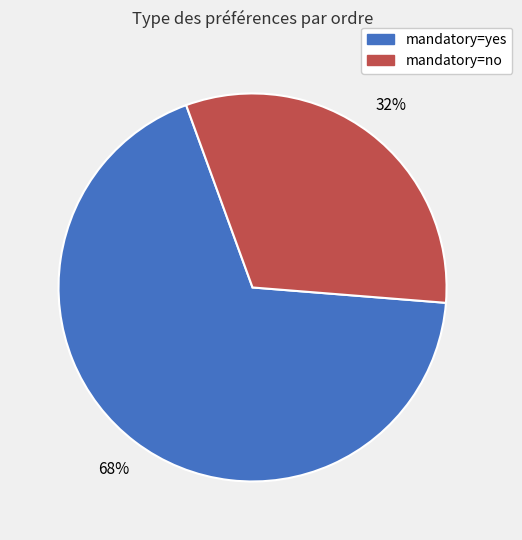

To the nearest percent, what is the difference between the largest and smallest slice percentages?

36%